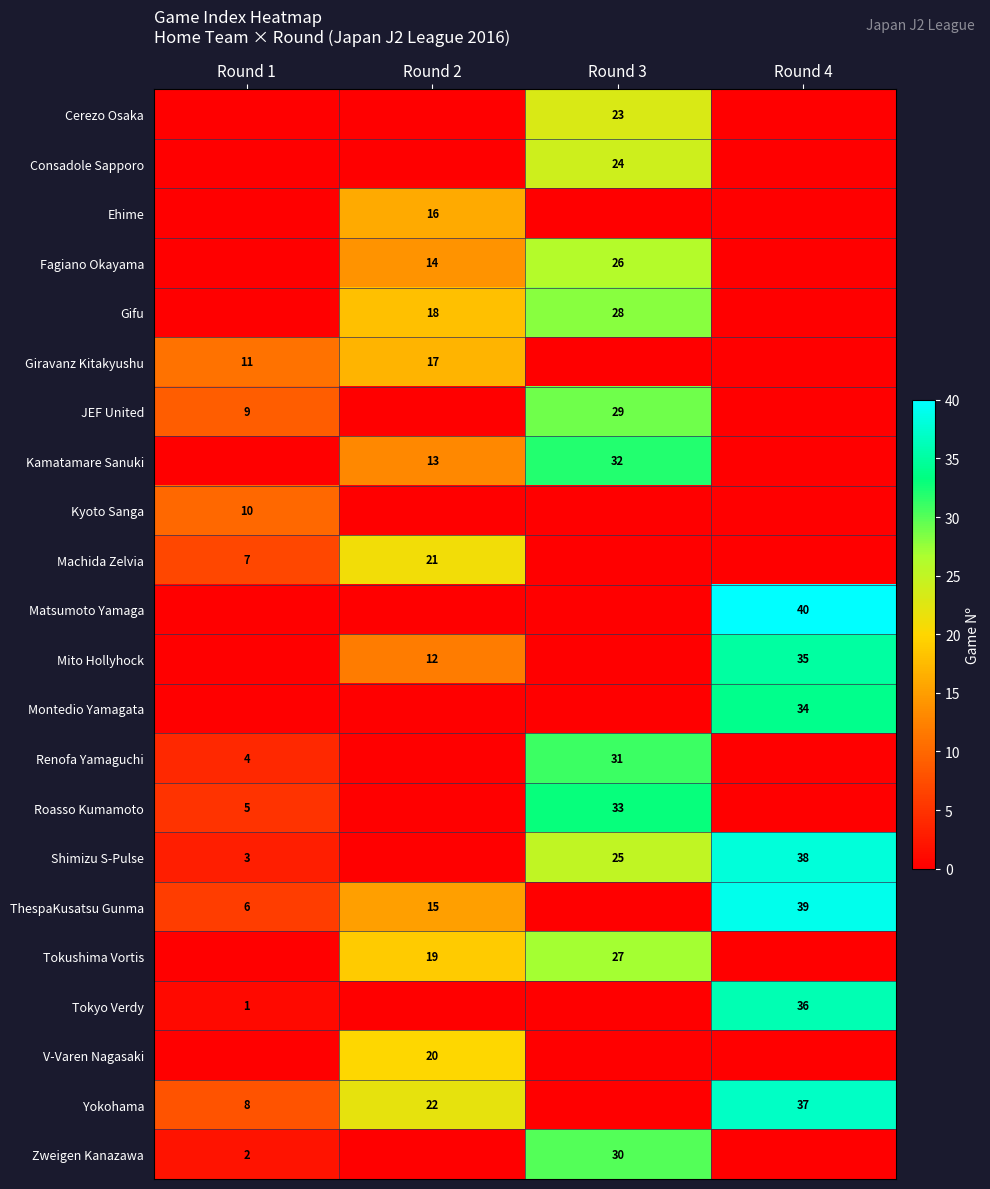

The value of Fagiano Okayama at Round 3 is 26. True or false?

True